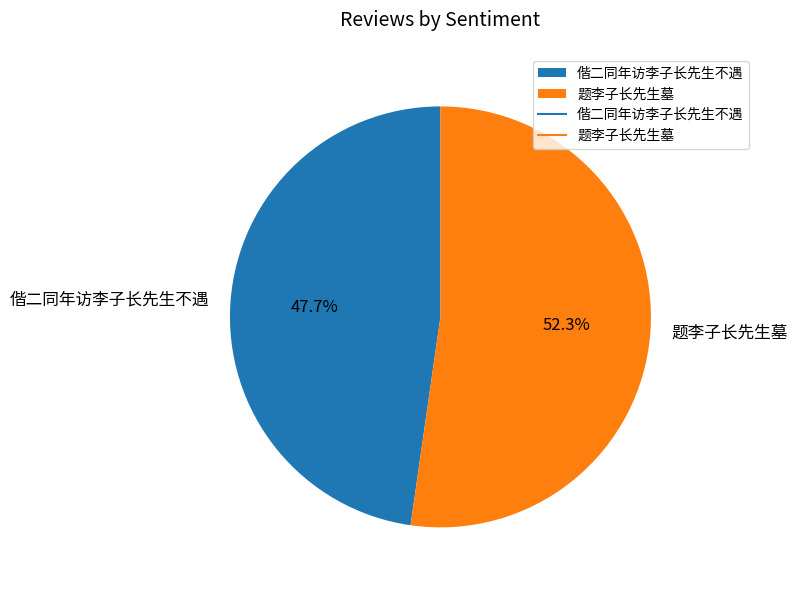

Count the number of slices in the pie.

2